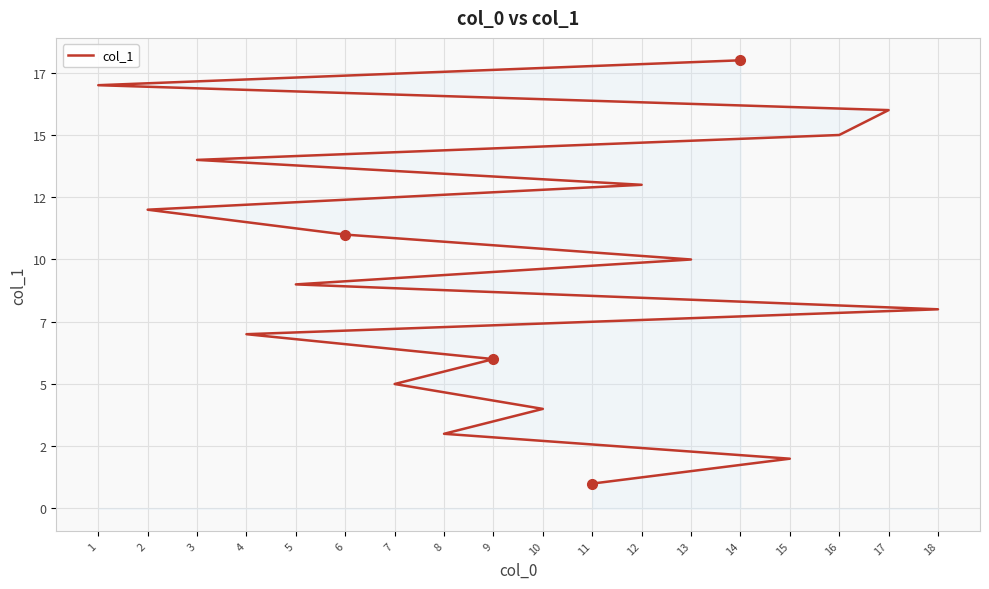

Which label corresponds to the smallest value in the chart?

11